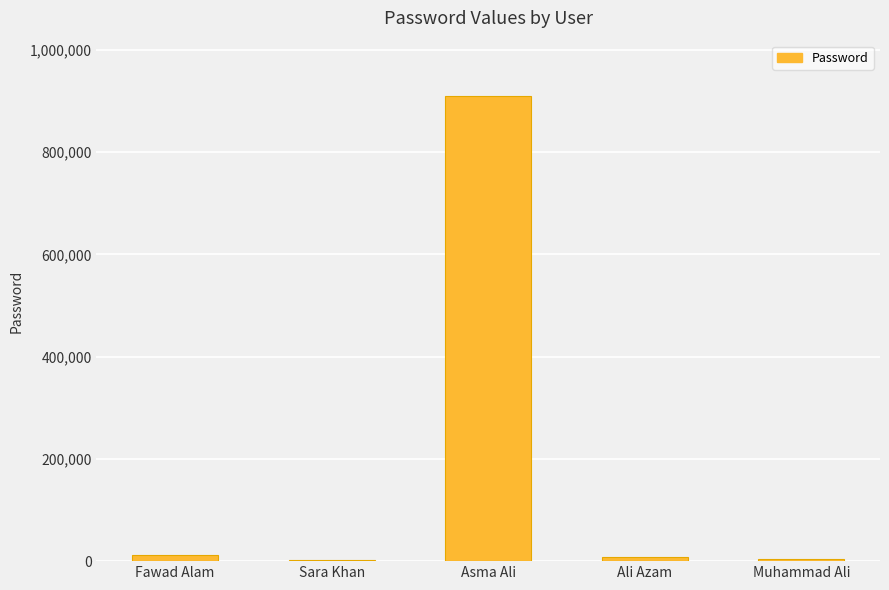

What is the maximum value shown in the chart?

909090